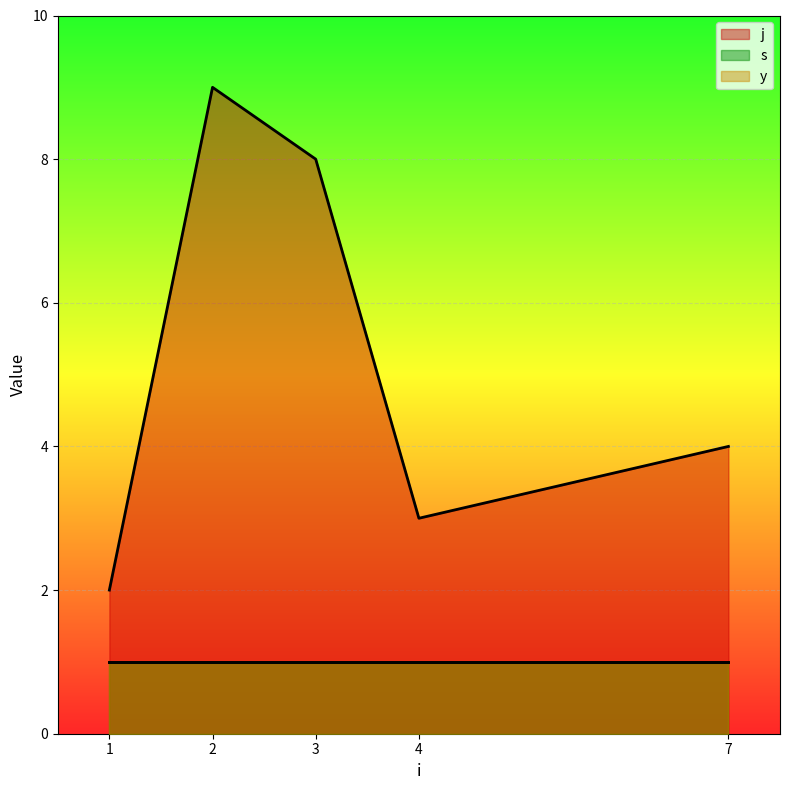

Which category has the lowest value in the j series?

1